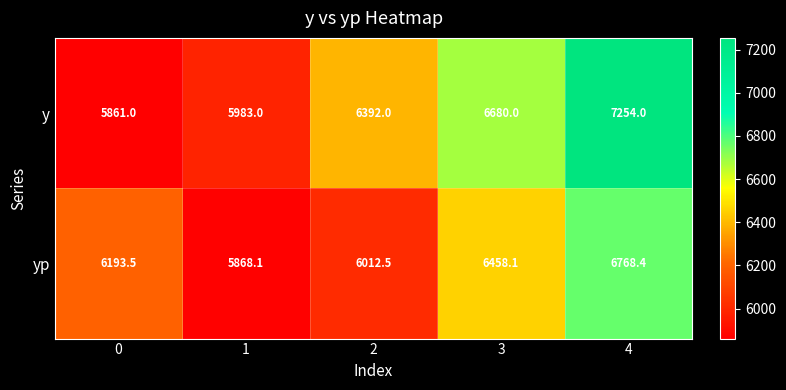

What is the sum of the y values at 0 and 2?

12253.0